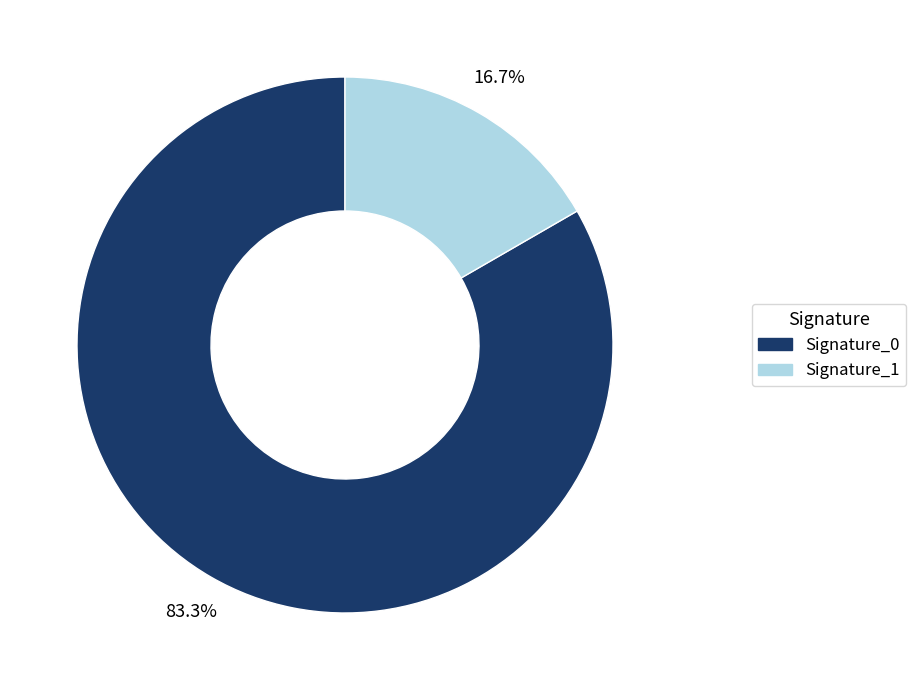

Is there any slice that represents more than half of the pie?

Yes